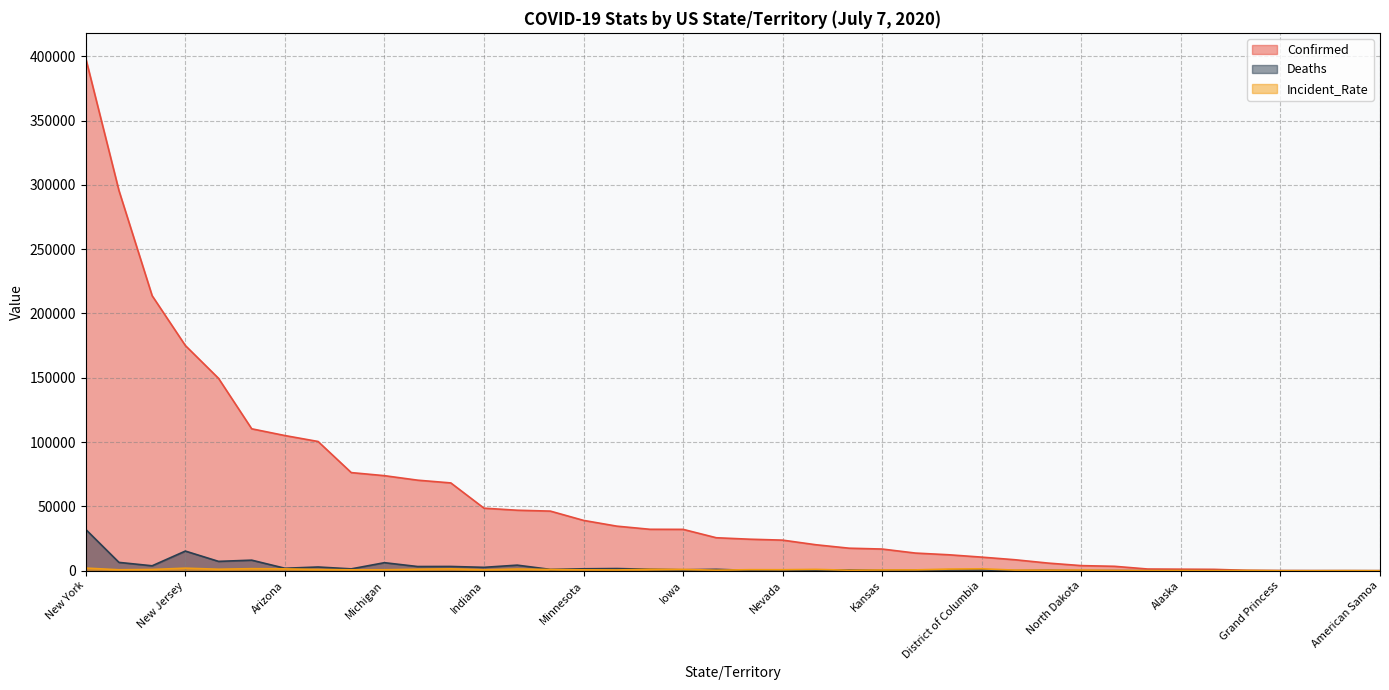

In Confirmed, how many points are lower than both neighbors (excluding endpoints)?

0